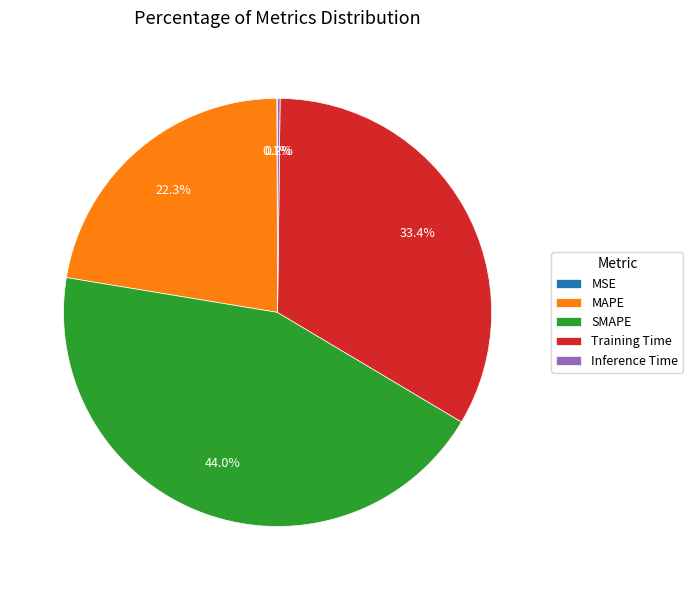

Does any single category account for the majority?

No